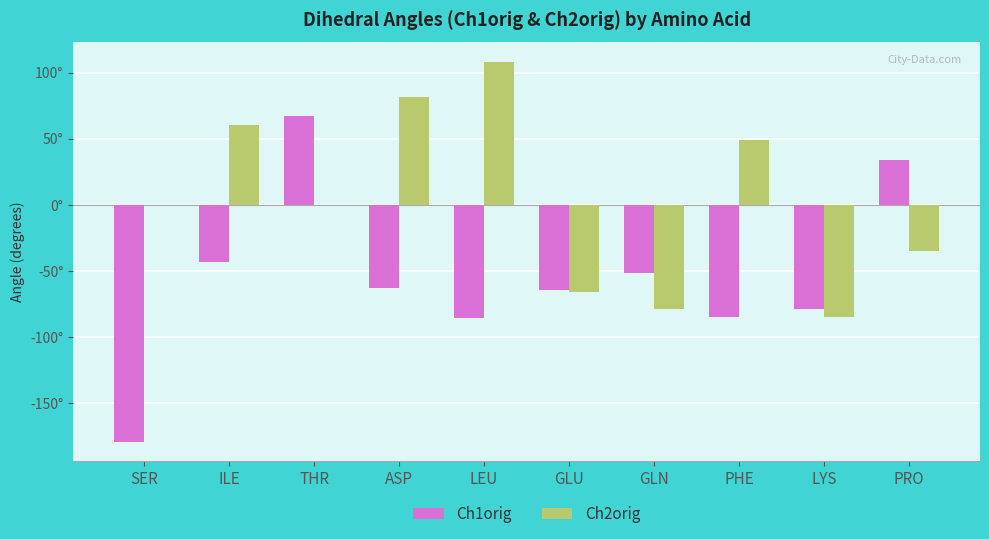

Reading left to right, extract all data points from this chart.

Ch1orig: -179.3	-43.1	67.2	-62.4	-85.2	-63.9	-51.3	-84.8	-78.9	34.3
Ch2orig: 0.0	60.3	0.0	81.9	108.4	-65.4	-78.3	49.1	-84.6	-34.8